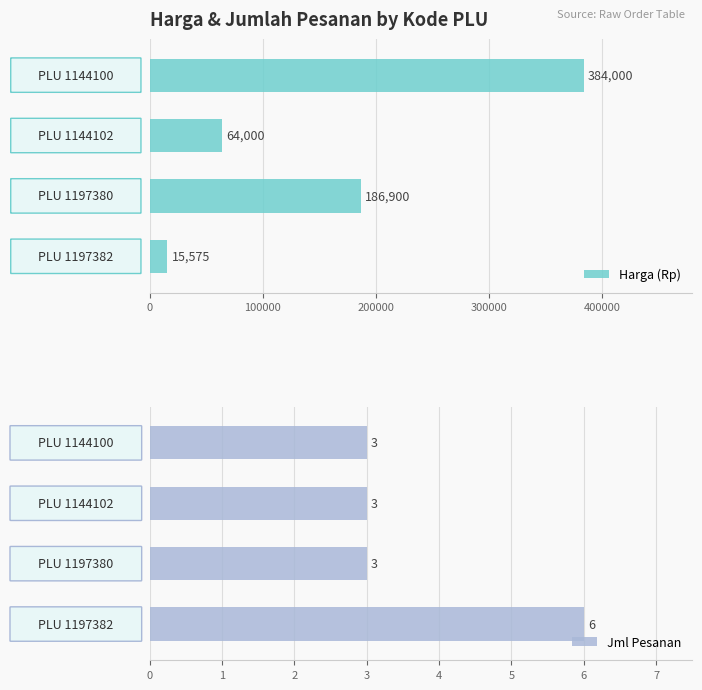

List the series in order of their peak value, highest first.

Harga (Rp), Jml Pesanan